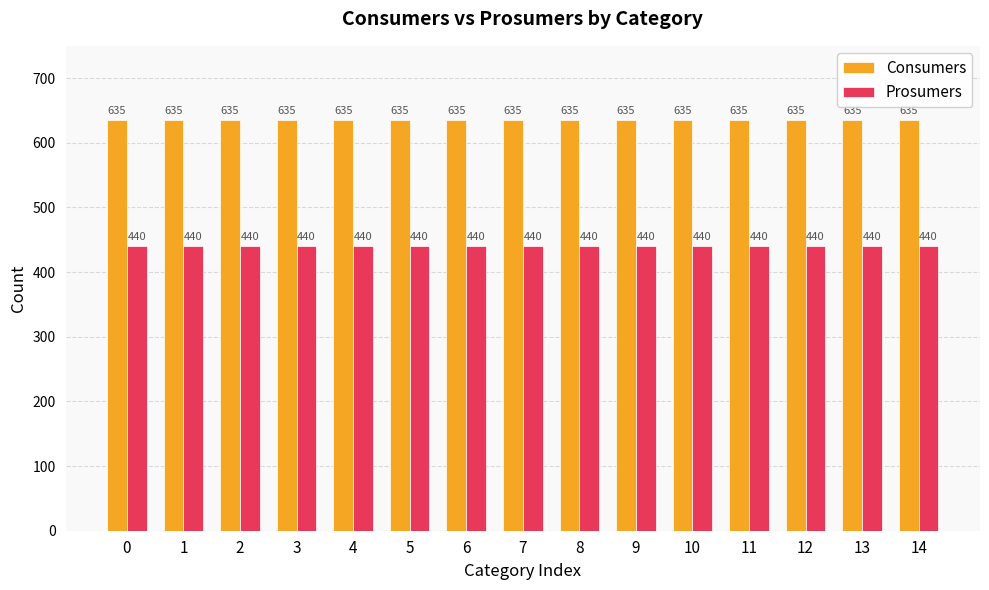

True or false: Prosumers has a value of 440 at 1.

True